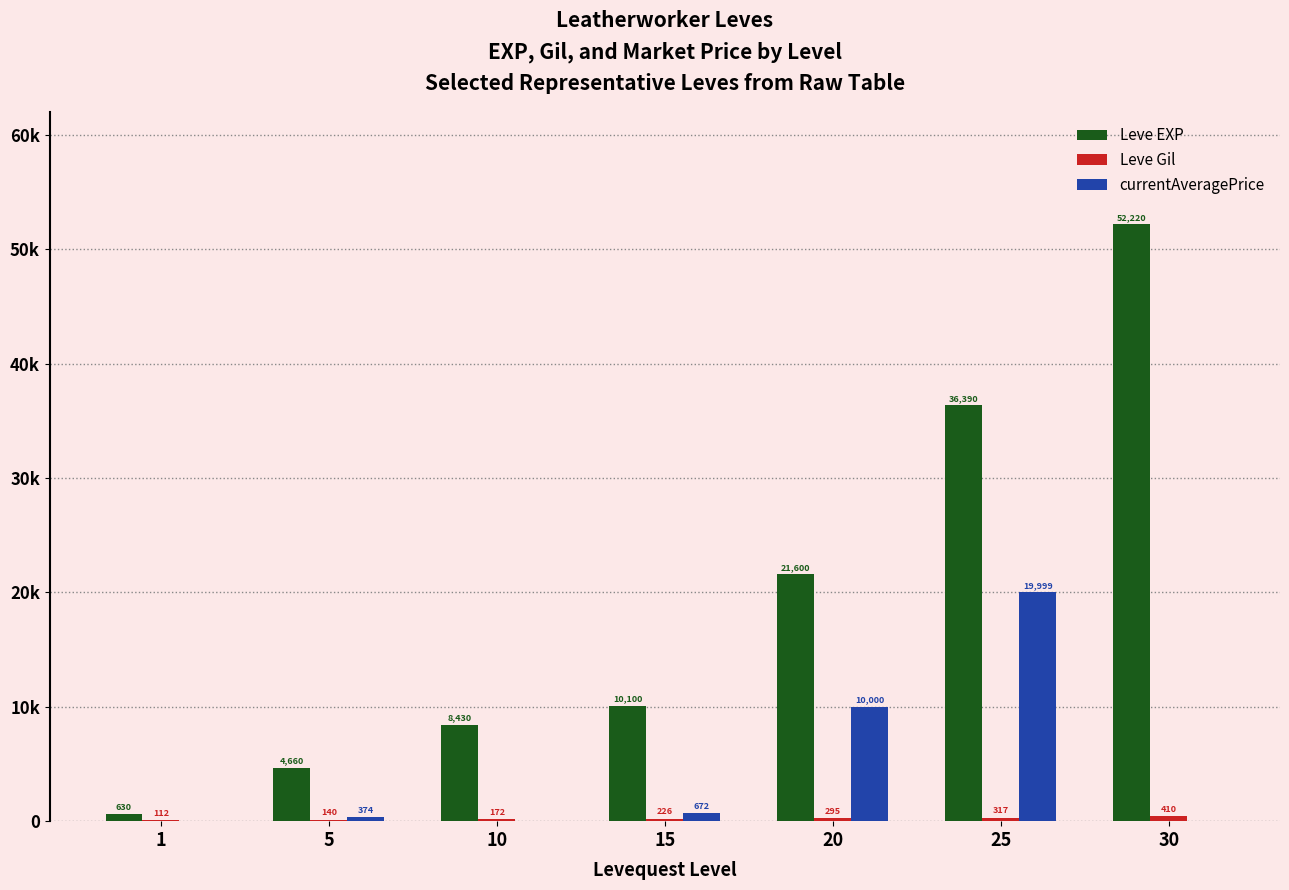

Are the bars grouped side by side (vs. stacked)?

Yes